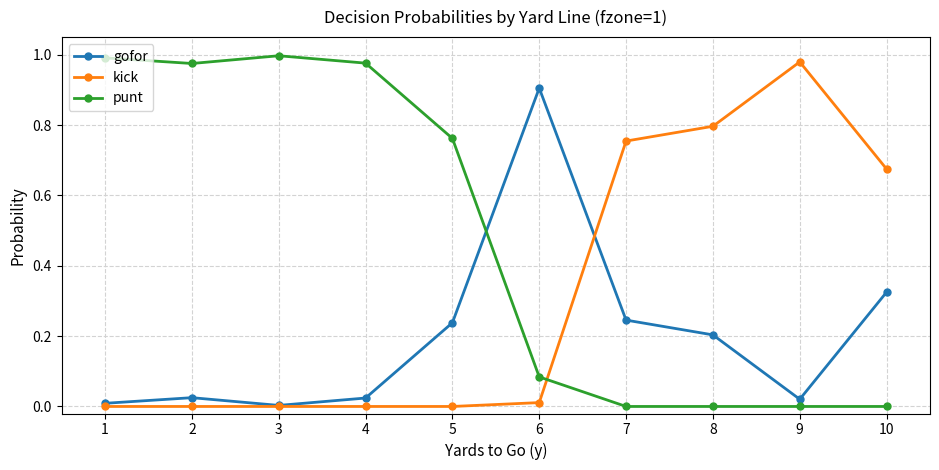

At how many categories does at least one series exceed 0?

10